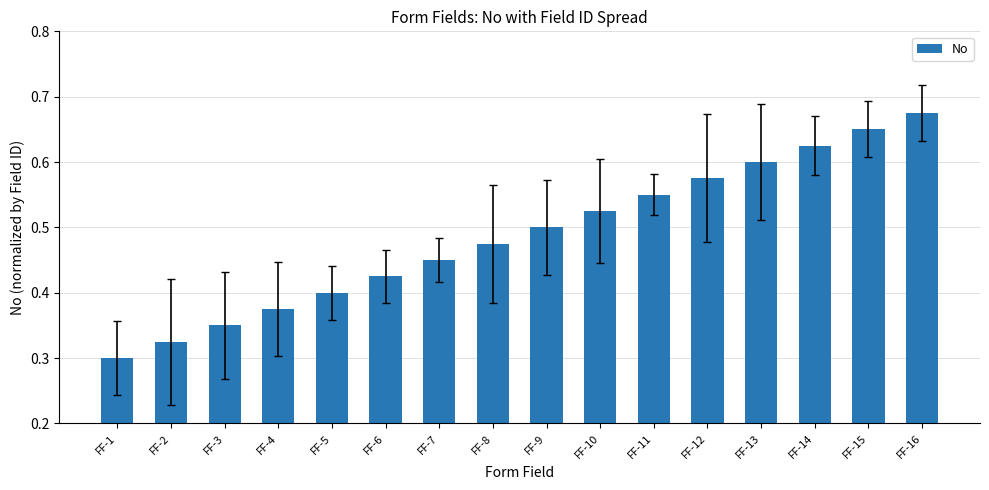

Which has a higher value, FF-8 or FF-10?

FF-10